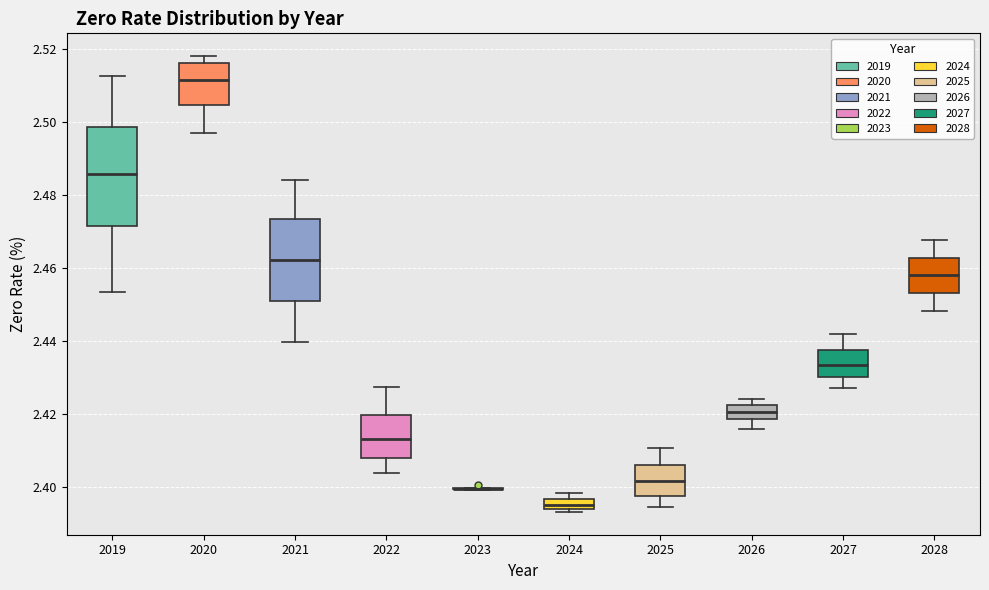

Which box is the tallest, from its lower edge to its upper edge?

2019